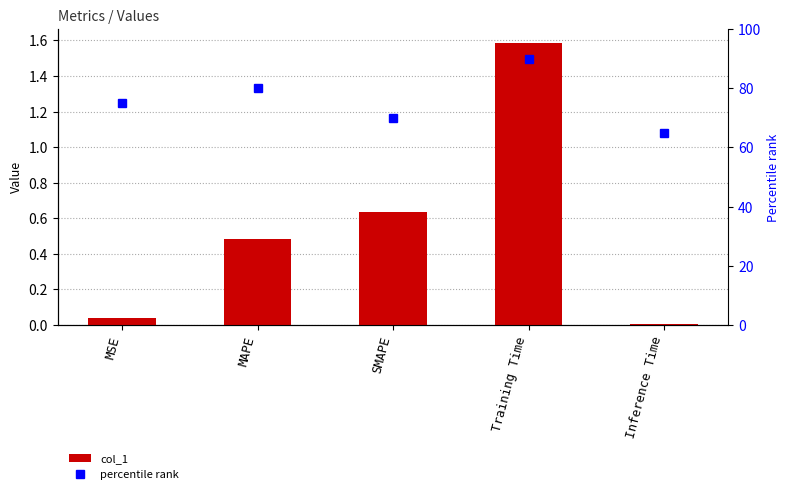

What is the highest value of the percentile rank series?

90.0